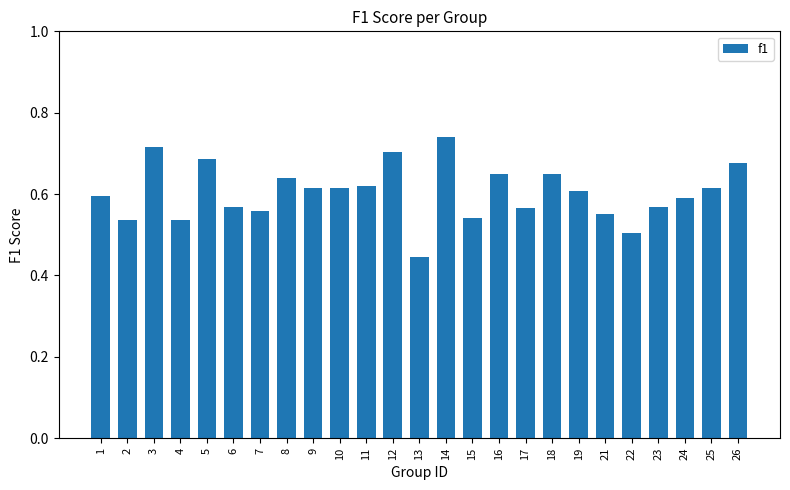

Which label corresponds to the smallest value in the chart?

13